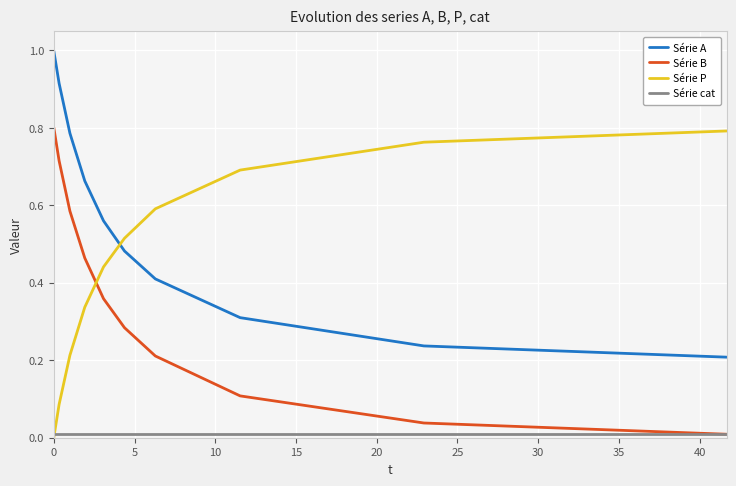

What is the greatest value displayed?

1.0